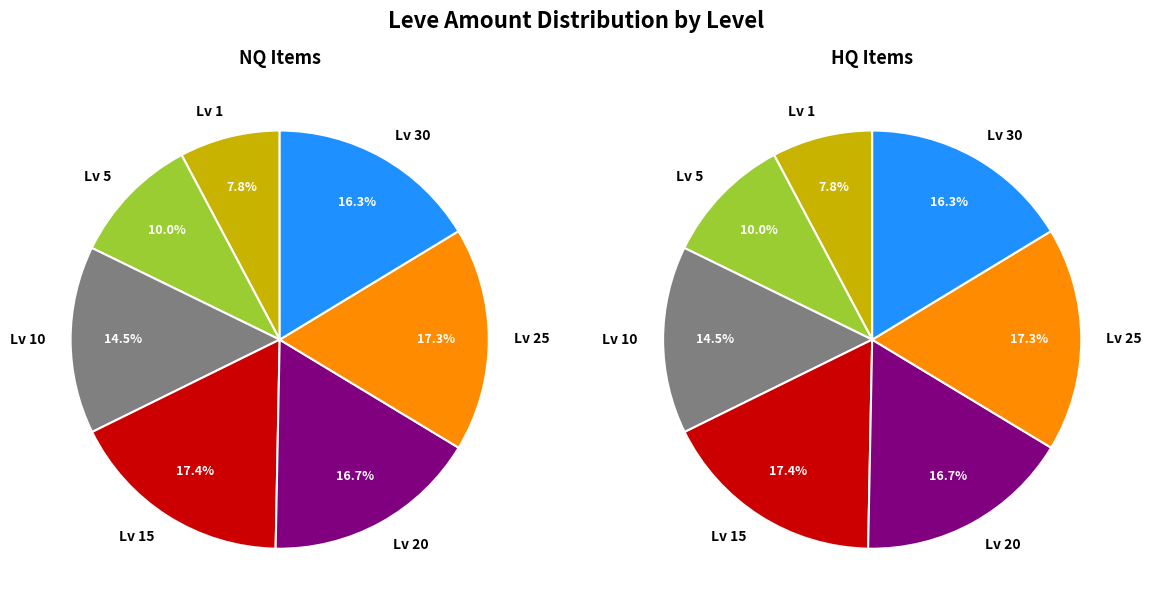

Is the sum of Level 25 and Level 10 greater than half?

No